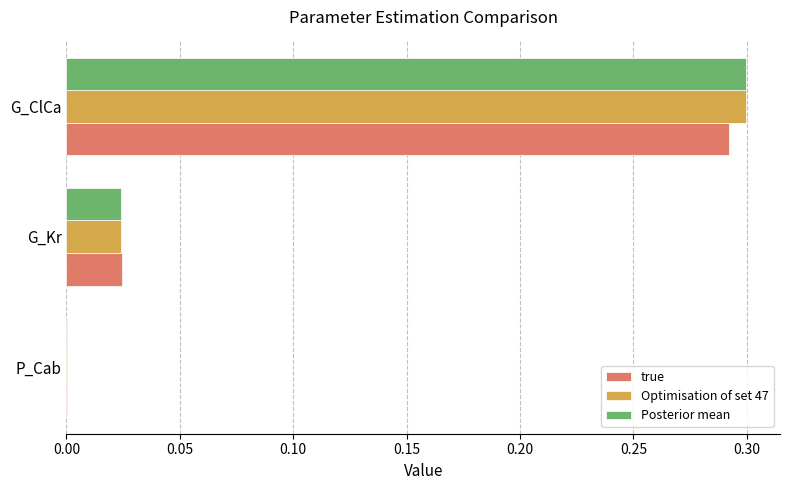

Which label corresponds to the largest value in the chart?

G_ClCa